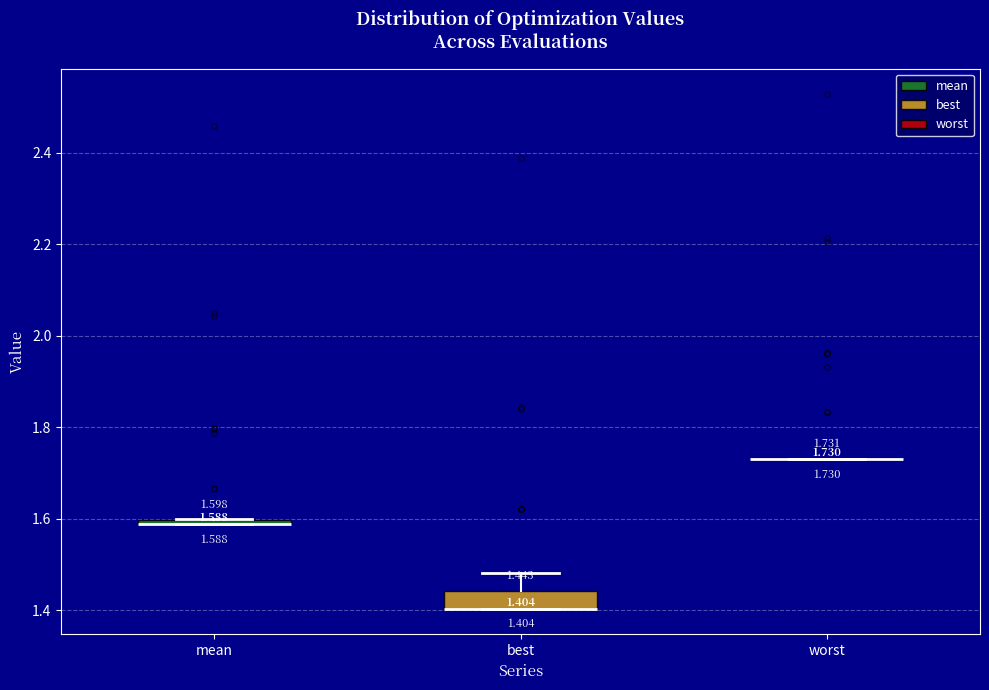

Which box is the tallest, from its lower edge to its upper edge?

best